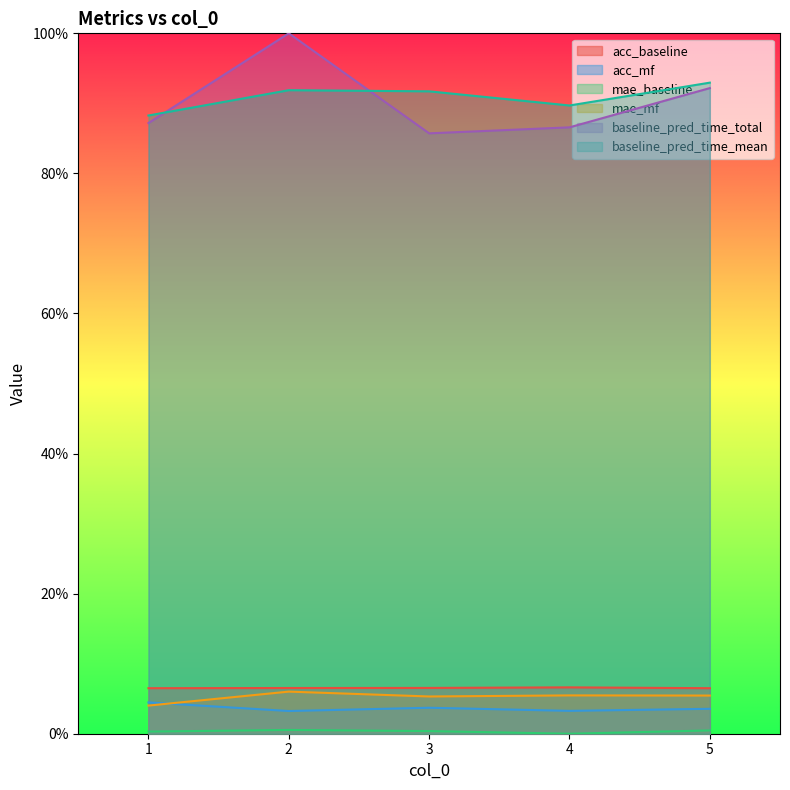

How many interior local valleys does the baseline_pred_time_mean series have?

1